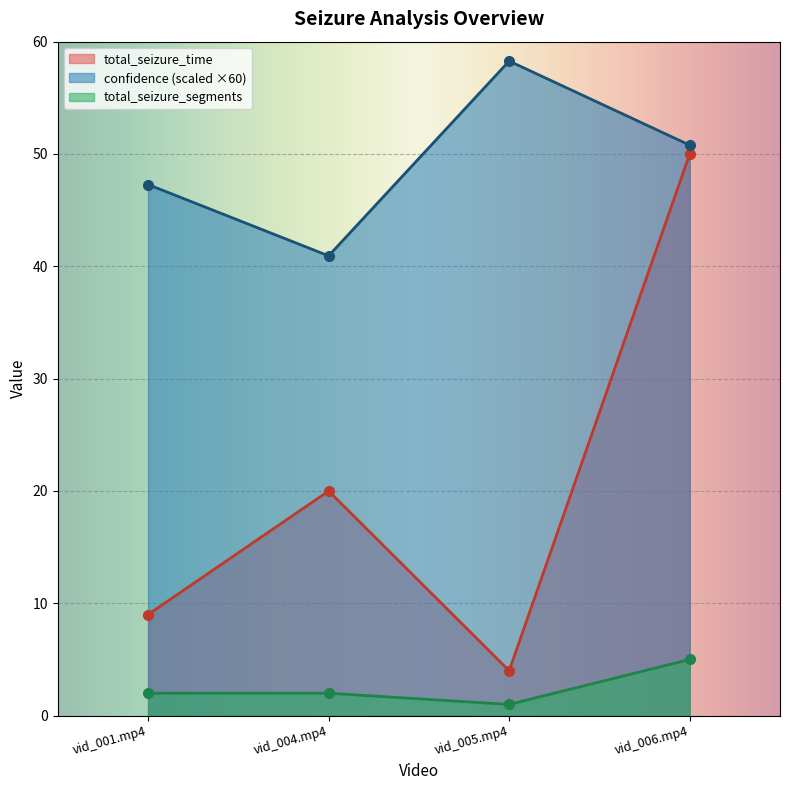

How many values in the confidence series exceed 50?

2